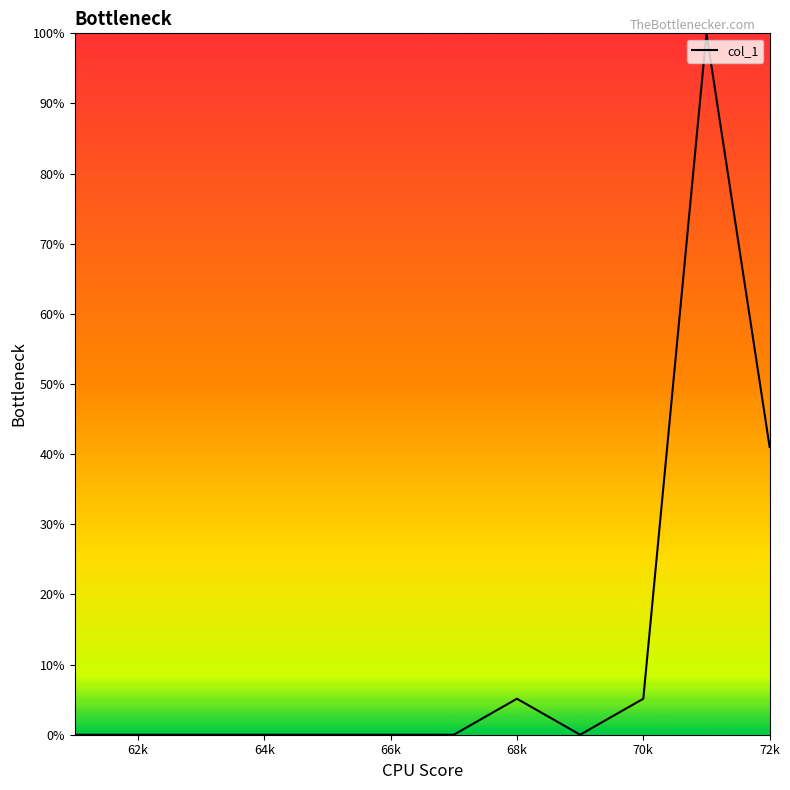

What is the difference between the maximum and minimum values?

100.0